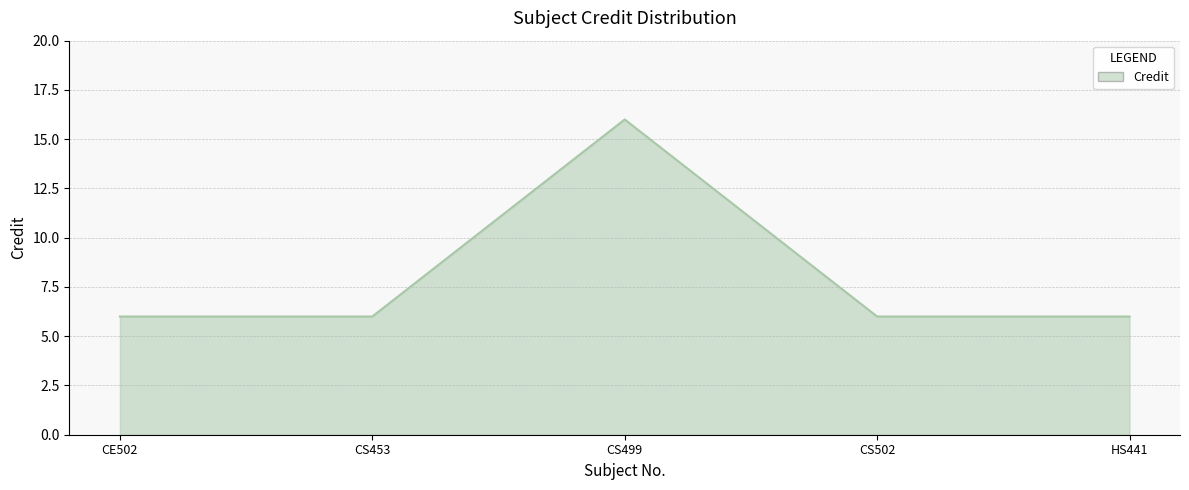

What is the change in value from CE502 to CS499?

+10